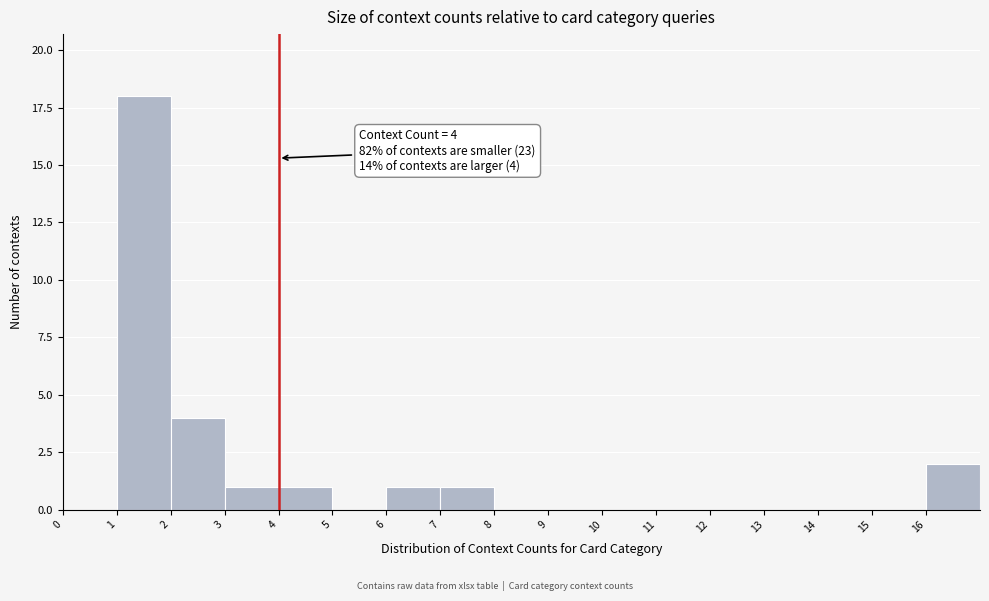

Which range on the x-axis has the tallest bar?

1 to 2